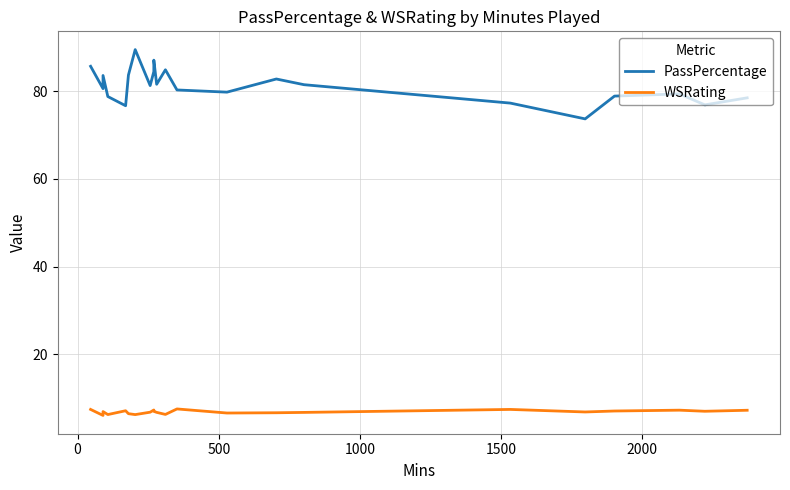

True or false: WSRating and PassPercentage intersect in this chart.

False